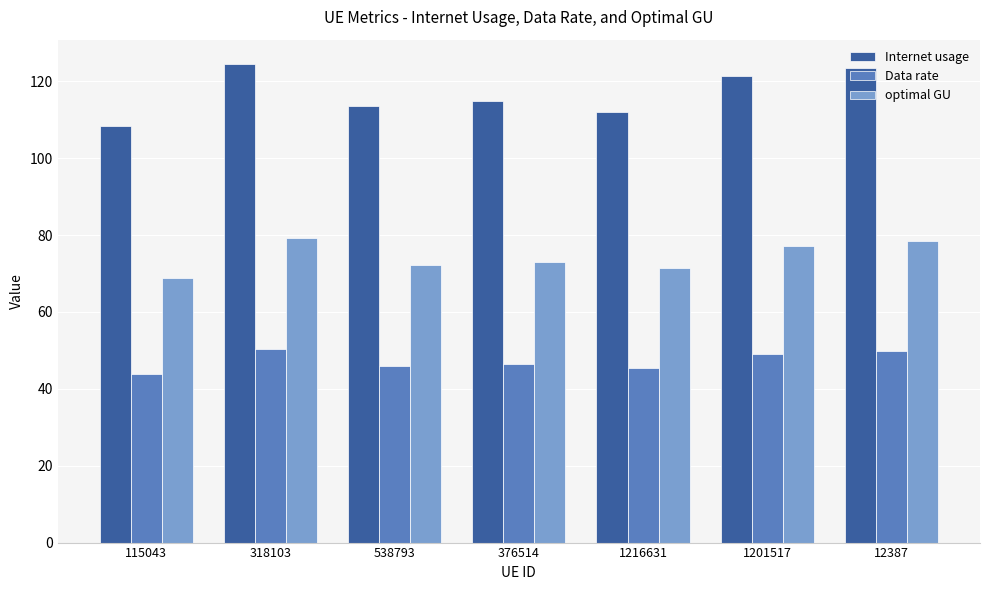

How many groups of bars are there?

7